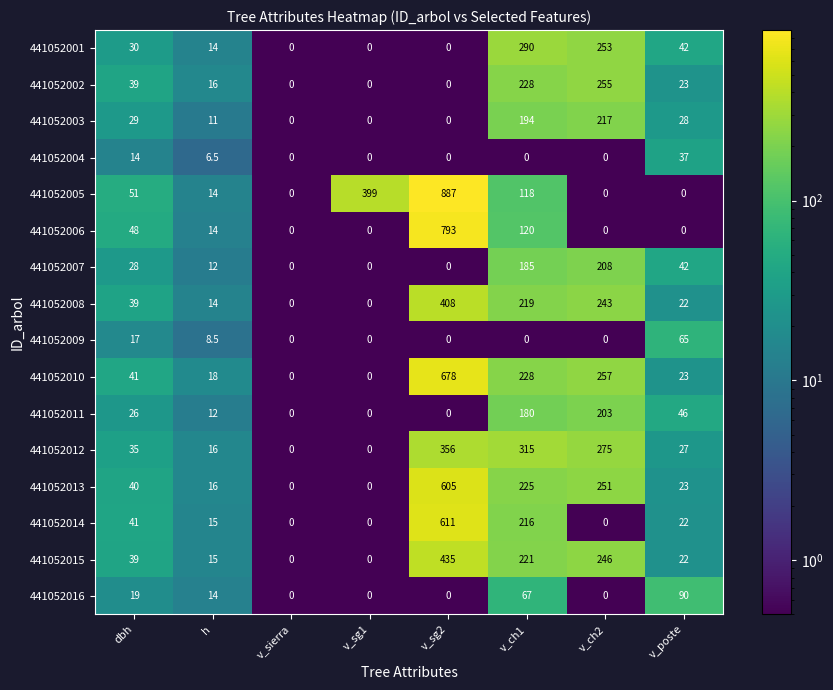

Which series has the largest range (max minus min)?

441052005